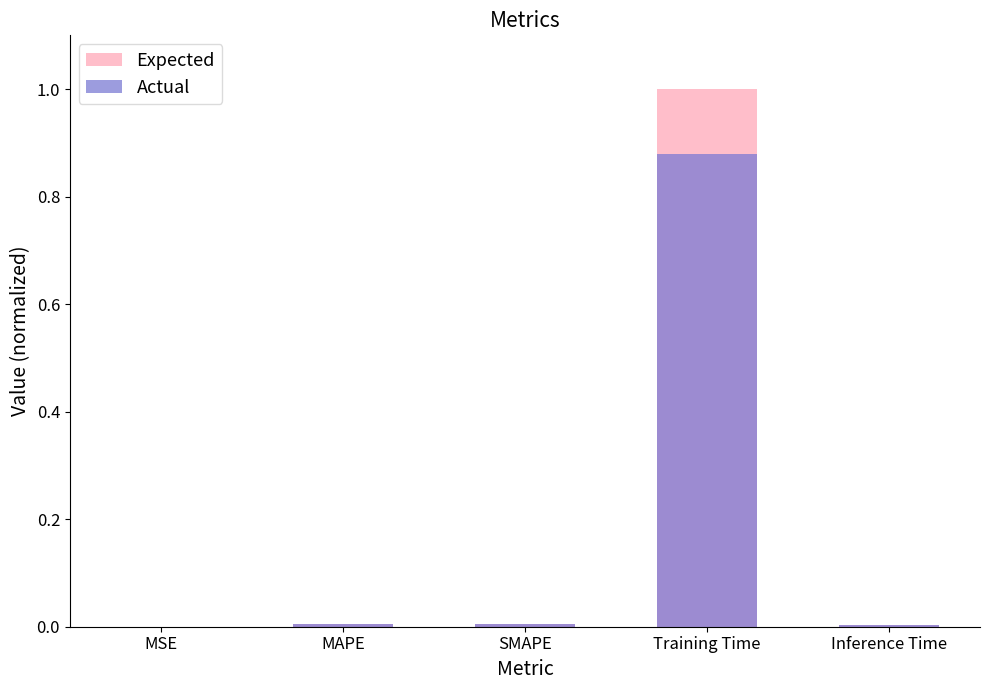

Reading left to right, transcribe all the data shown in this chart.

Expected: 0.0	0.0	0.0	1.0	0.0
Actual: 0.0	0.0	0.0	0.9	0.0